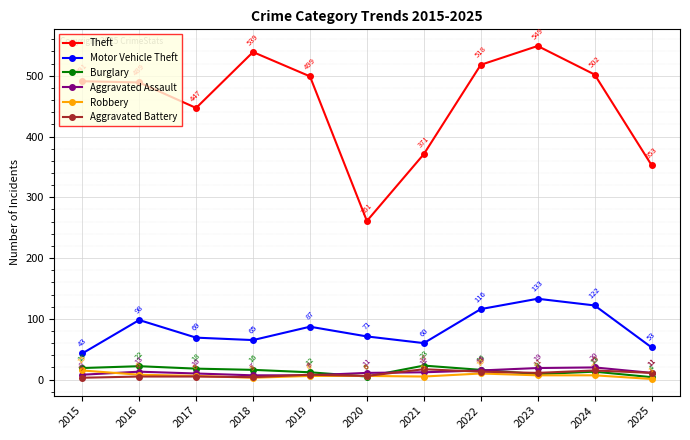

The Aggravated Assault series shows 15 at 2022. True or false?

True